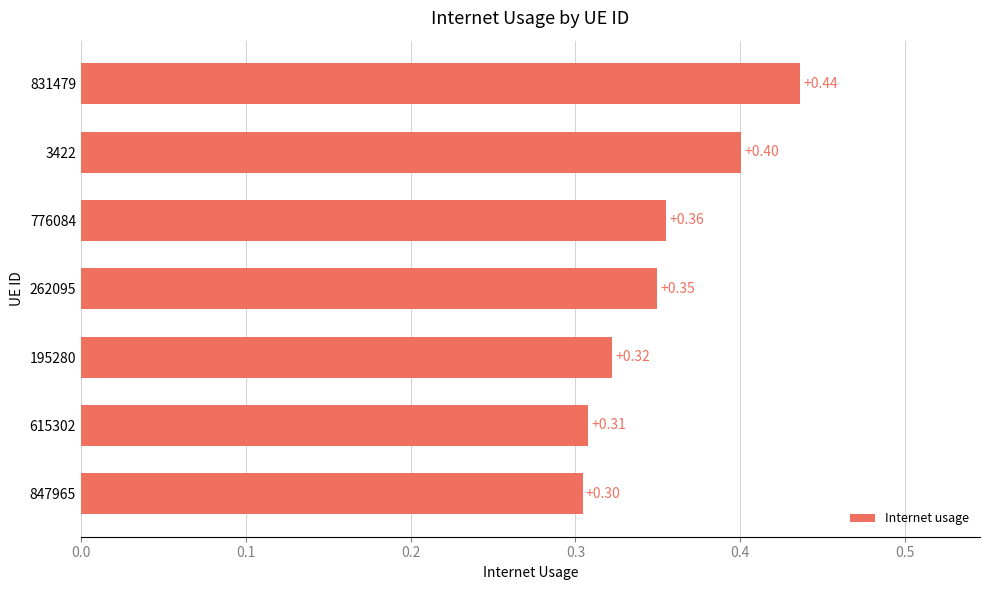

Which has a higher value, 776084 or 615302?

776084